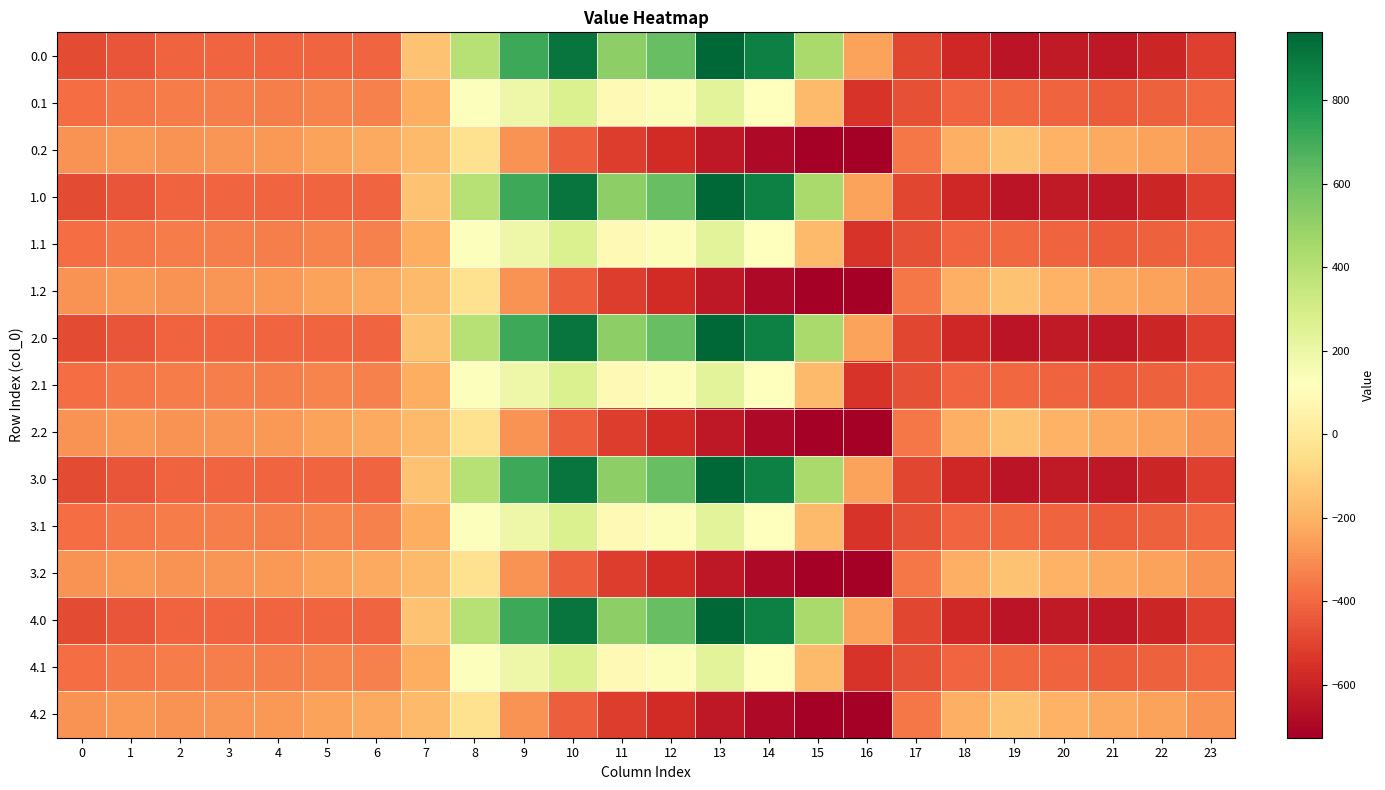

Reading left to right, extract all data points from this chart.

0.0: 0=-482.0	1=-449.5	2=-410.3	3=-404.4	4=-404.9	5=-403.8	6=-408.0	7=-150.1	8=395.3	9=716.9	10=916.2	11=516.0	12=619.4	13=962.7	14=870.3	15=443.0	16=-250.9	17=-494.8	18=-586.7	19=-649.2	20=-629.9	21=-638.4	22=-592.3	23=-511.3
0.1: 0=-384.6	1=-361.1	2=-347.9	3=-342.7	4=-339.6	5=-325.7	6=-332.2	7=-217.1	8=125.2	9=191.1	10=274.1	11=87.0	12=134.6	13=241.5	14=113.7	15=-173.1	16=-547.3	17=-466.6	18=-405.4	19=-400.2	20=-414.5	21=-432.4	22=-419.9	23=-399.4
0.2: 0=-287.1	1=-272.7	2=-285.5	3=-281.0	4=-274.4	5=-245.0	6=-228.8	7=-176.6	8=-35.3	9=-288.5	10=-423.5	11=-520.6	12=-571.2	13=-640.4	14=-687.4	15=-725.8	16=-726.6	17=-362.4	18=-210.0	19=-151.0	20=-199.2	21=-226.4	22=-247.4	23=-287.5
1.0: 0=-482.0	1=-449.5	2=-410.3	3=-404.4	4=-404.9	5=-403.8	6=-408.0	7=-150.1	8=395.3	9=716.9	10=916.2	11=516.0	12=619.4	13=962.7	14=870.3	15=443.0	16=-250.9	17=-494.8	18=-586.7	19=-649.2	20=-629.9	21=-638.4	22=-592.3	23=-511.3
1.1: 0=-384.6	1=-361.1	2=-347.9	3=-342.7	4=-339.6	5=-325.7	6=-332.2	7=-217.1	8=125.2	9=191.1	10=274.1	11=87.0	12=134.6	13=241.5	14=113.7	15=-173.1	16=-547.3	17=-466.6	18=-405.4	19=-400.2	20=-414.5	21=-432.4	22=-419.9	23=-399.4
1.2: 0=-287.1	1=-272.7	2=-285.5	3=-281.0	4=-274.4	5=-245.0	6=-228.8	7=-176.6	8=-35.3	9=-288.5	10=-423.5	11=-520.6	12=-571.2	13=-640.4	14=-687.4	15=-725.8	16=-726.6	17=-362.4	18=-210.0	19=-151.0	20=-199.2	21=-226.4	22=-247.4	23=-287.5
2.0: 0=-482.0	1=-449.5	2=-410.3	3=-404.4	4=-404.9	5=-403.8	6=-408.0	7=-150.1	8=395.3	9=716.9	10=916.2	11=516.0	12=619.4	13=962.7	14=870.3	15=443.0	16=-250.9	17=-494.8	18=-586.7	19=-649.2	20=-629.9	21=-638.4	22=-592.3	23=-511.3
2.1: 0=-384.6	1=-361.1	2=-347.9	3=-342.7	4=-339.6	5=-325.7	6=-332.2	7=-217.1	8=125.2	9=191.1	10=274.1	11=87.0	12=134.6	13=241.5	14=113.7	15=-173.1	16=-547.3	17=-466.6	18=-405.4	19=-400.2	20=-414.5	21=-432.4	22=-419.9	23=-399.4
2.2: 0=-287.1	1=-272.7	2=-285.5	3=-281.0	4=-274.4	5=-245.0	6=-228.8	7=-176.6	8=-35.3	9=-288.5	10=-423.5	11=-520.6	12=-571.2	13=-640.4	14=-687.4	15=-725.8	16=-726.6	17=-362.4	18=-210.0	19=-151.0	20=-199.2	21=-226.4	22=-247.4	23=-287.5
3.0: 0=-482.0	1=-449.5	2=-410.3	3=-404.4	4=-404.9	5=-403.8	6=-408.0	7=-150.1	8=395.3	9=716.9	10=916.2	11=516.0	12=619.4	13=962.7	14=870.3	15=443.0	16=-250.9	17=-494.8	18=-586.7	19=-649.2	20=-629.9	21=-638.4	22=-592.3	23=-511.3
3.1: 0=-384.6	1=-361.1	2=-347.9	3=-342.7	4=-339.6	5=-325.7	6=-332.2	7=-217.1	8=125.2	9=191.1	10=274.1	11=87.0	12=134.6	13=241.5	14=113.7	15=-173.1	16=-547.3	17=-466.6	18=-405.4	19=-400.2	20=-414.5	21=-432.4	22=-419.9	23=-399.4
3.2: 0=-287.1	1=-272.7	2=-285.5	3=-281.0	4=-274.4	5=-245.0	6=-228.8	7=-176.6	8=-35.3	9=-288.5	10=-423.5	11=-520.6	12=-571.2	13=-640.4	14=-687.4	15=-725.8	16=-726.6	17=-362.4	18=-210.0	19=-151.0	20=-199.2	21=-226.4	22=-247.4	23=-287.5
4.0: 0=-482.0	1=-449.5	2=-410.3	3=-404.4	4=-404.9	5=-403.8	6=-408.0	7=-150.1	8=395.3	9=716.9	10=916.2	11=516.0	12=619.4	13=962.7	14=870.3	15=443.0	16=-250.9	17=-494.8	18=-586.7	19=-649.2	20=-629.9	21=-638.4	22=-592.3	23=-511.3
4.1: 0=-384.6	1=-361.1	2=-347.9	3=-342.7	4=-339.6	5=-325.7	6=-332.2	7=-217.1	8=125.2	9=191.1	10=274.1	11=87.0	12=134.6	13=241.5	14=113.7	15=-173.1	16=-547.3	17=-466.6	18=-405.4	19=-400.2	20=-414.5	21=-432.4	22=-419.9	23=-399.4
4.2: 0=-287.1	1=-272.7	2=-285.5	3=-281.0	4=-274.4	5=-245.0	6=-228.8	7=-176.6	8=-35.3	9=-288.5	10=-423.5	11=-520.6	12=-571.2	13=-640.4	14=-687.4	15=-725.8	16=-726.6	17=-362.4	18=-210.0	19=-151.0	20=-199.2	21=-226.4	22=-247.4	23=-287.5